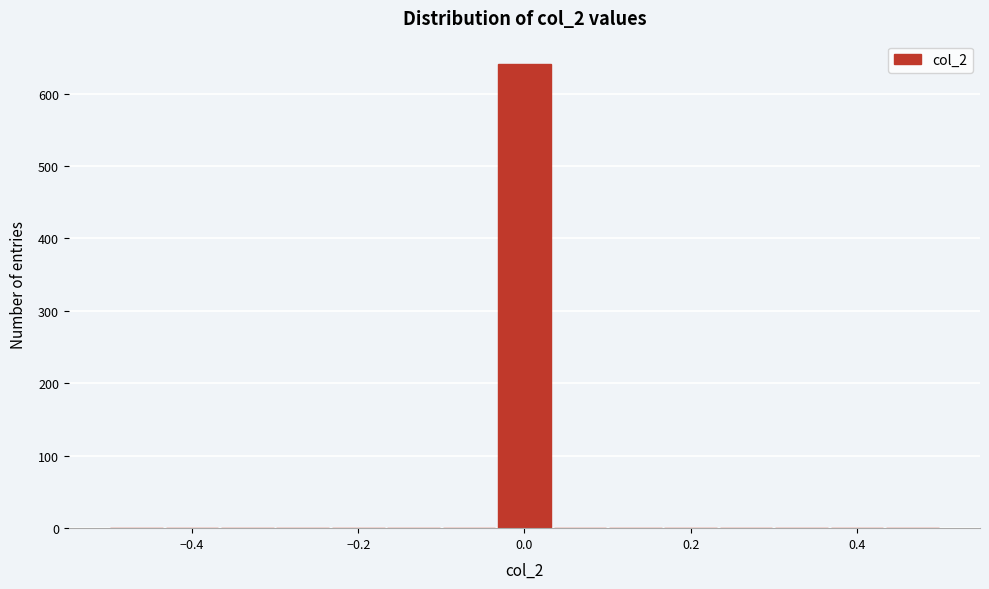

Around what value on the x-axis is the tallest bar? Give the approximate position of its centre, as read against the axis.

0.00